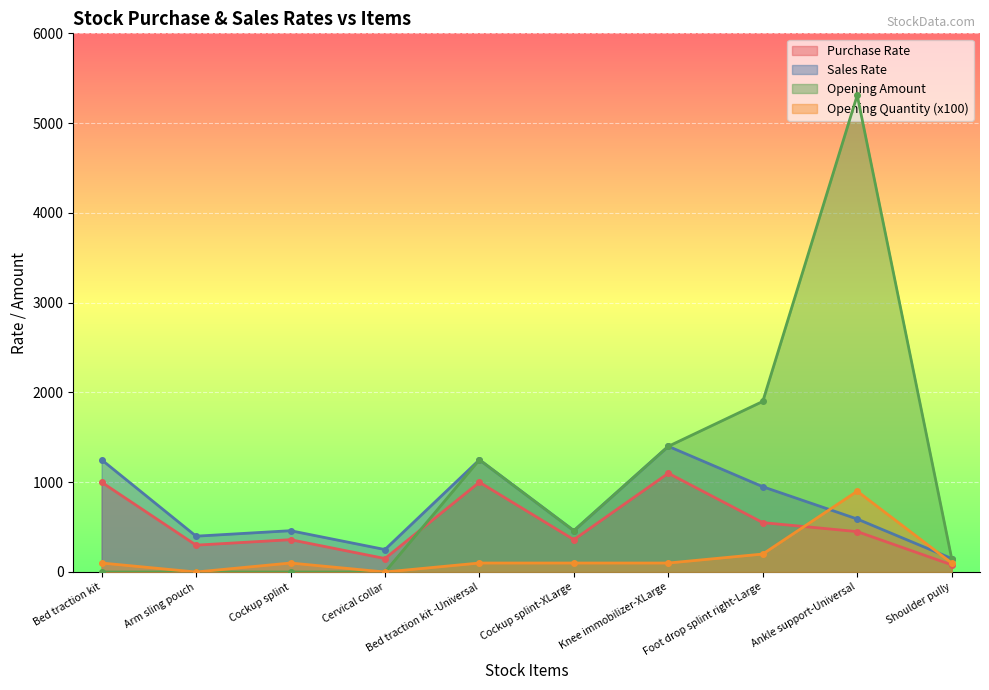

Which category has the highest value across all series?

Ankle support-Universal